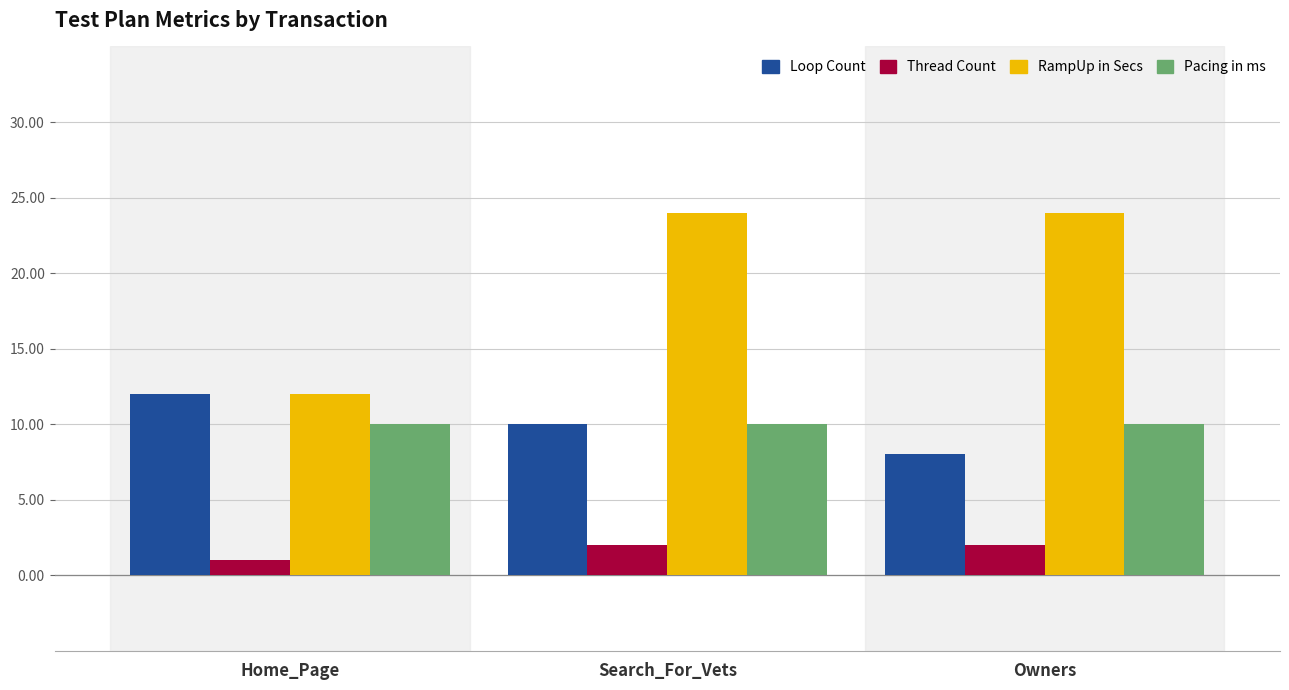

What is the sum of the Pacing in ms values at Owners and Home_Page?

20